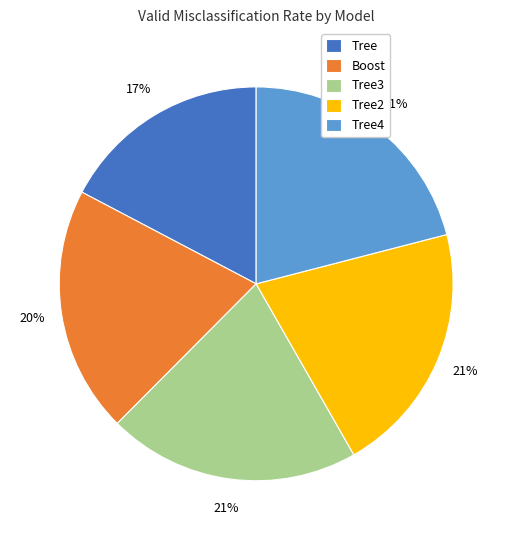

Count the number of slices in the pie.

5